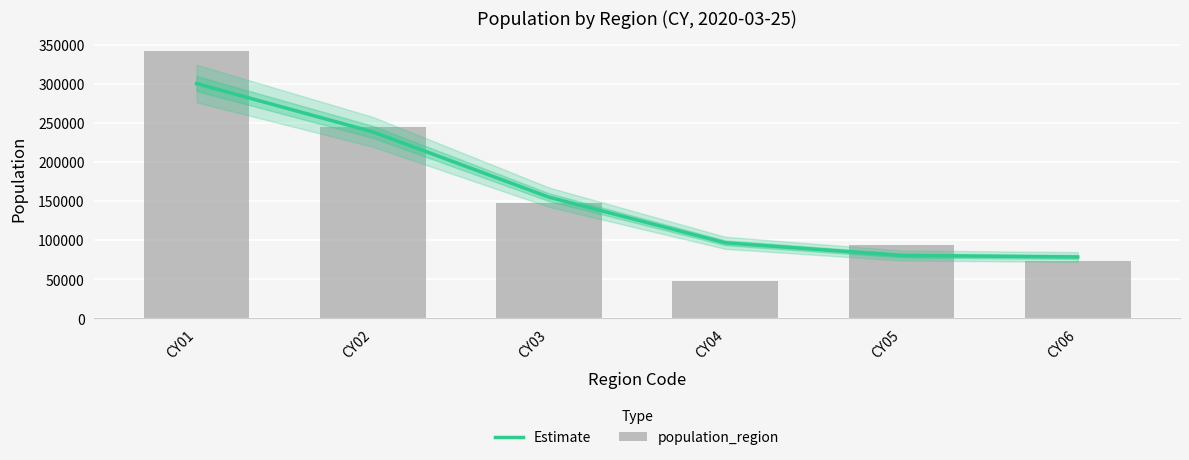

The value of population_region at CY01 is 341700. True or false?

True